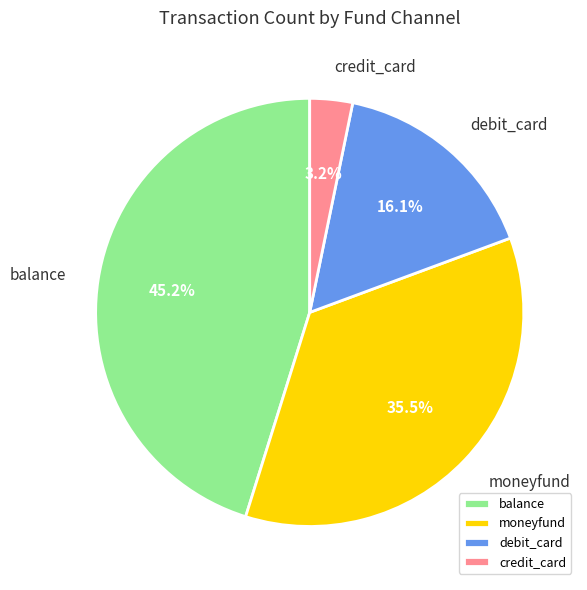

Approximately how many times larger is the value at debit_card compared to moneyfund?

0.5